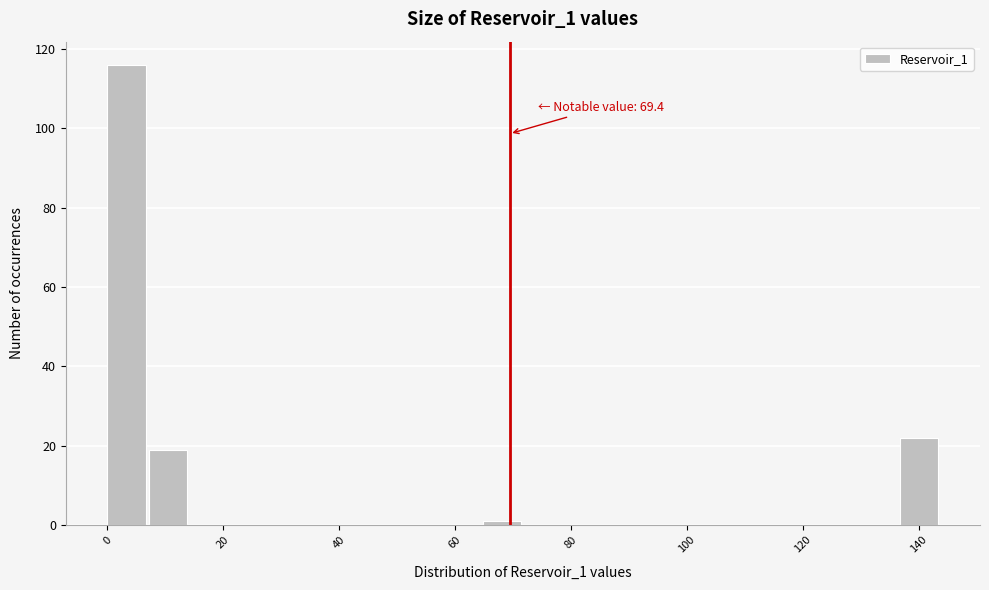

Around what value on the x-axis is the tallest bar? Give the approximate position of its centre, as read against the axis.

4